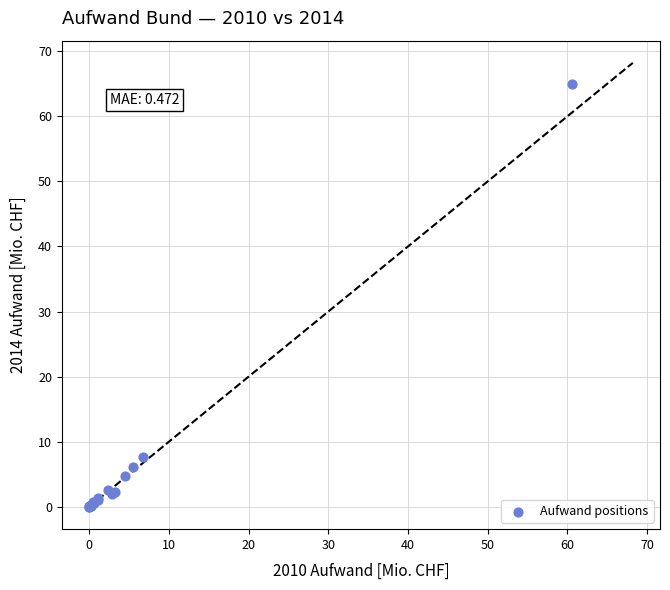

What Y value in the scatter plot is closest to 32?

7.6